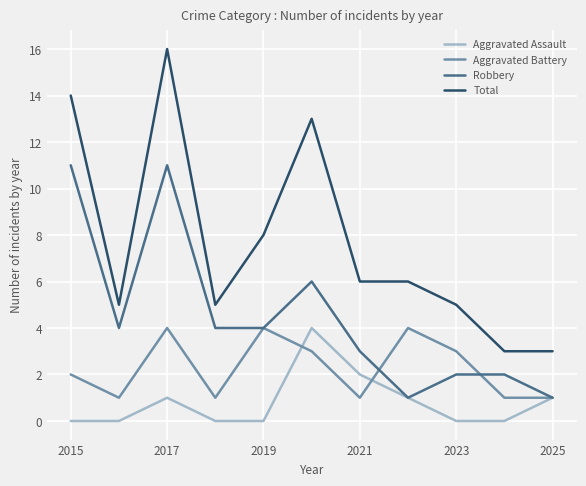

Is this an area chart (filled region under the line)?

No